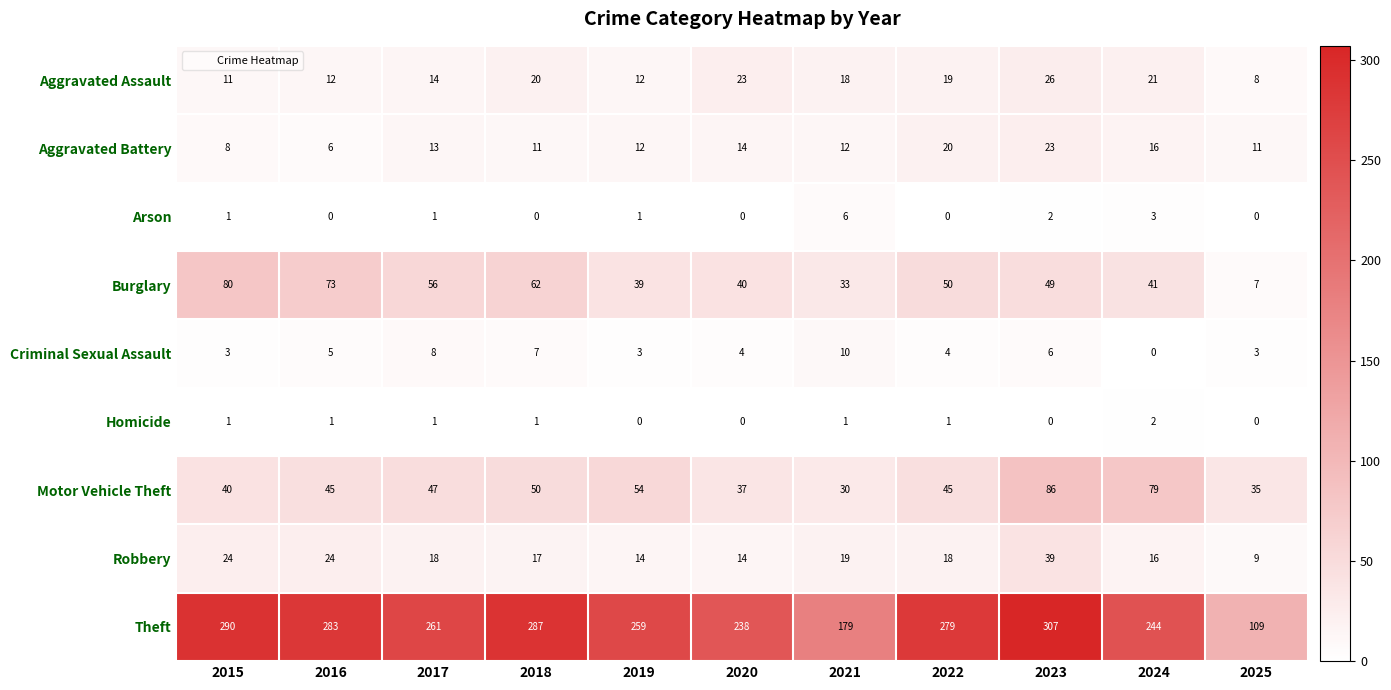

What is the spread (max minus min) of values at 2022?

279